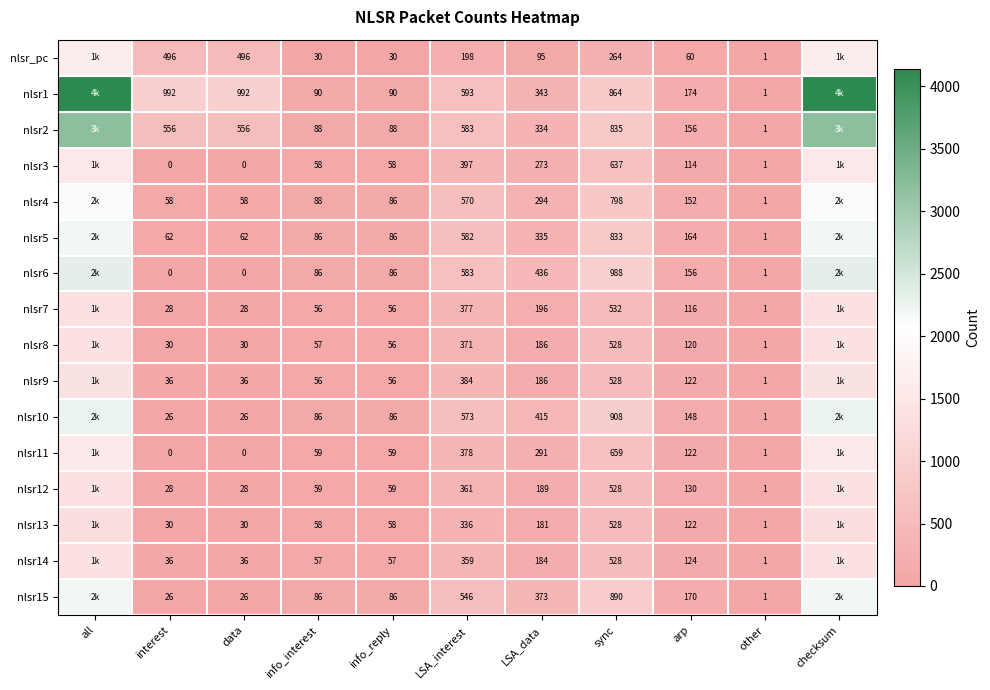

Between info_interest and LSA_interest, which is larger?

LSA_interest